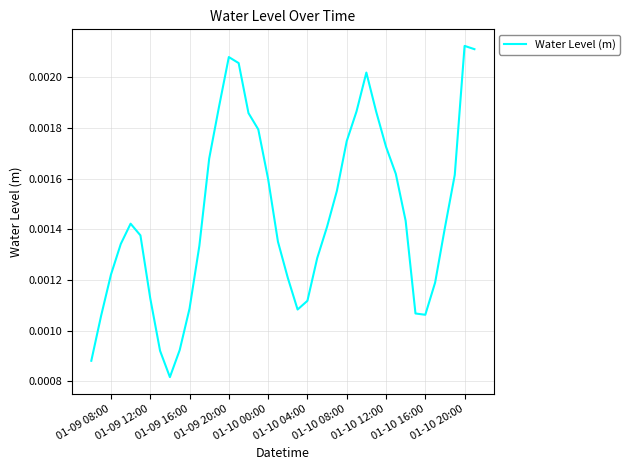

How many points are lower than both their immediate neighbors (excluding endpoints)?

3